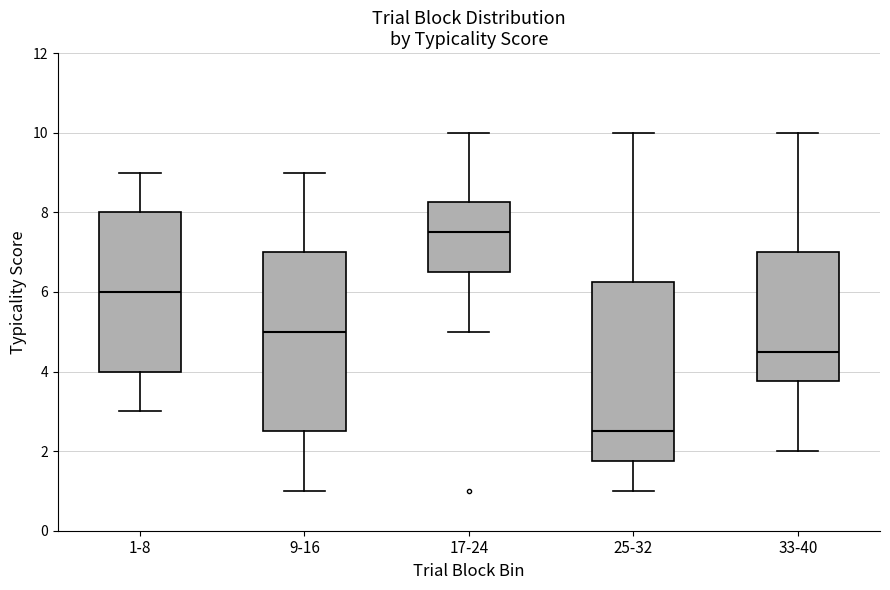

Which box has the highest median line?

17-24